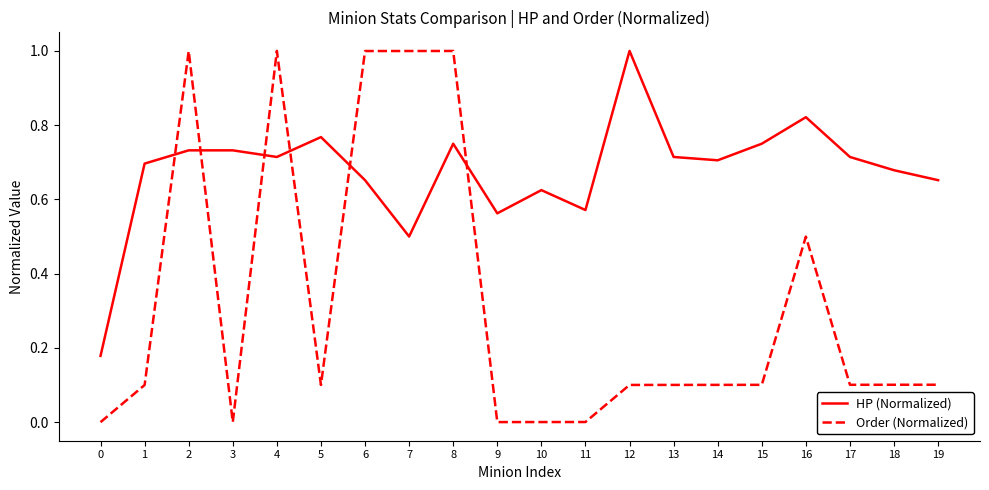

True or false: HP (Normalized) and Order (Normalized) intersect in this chart.

True